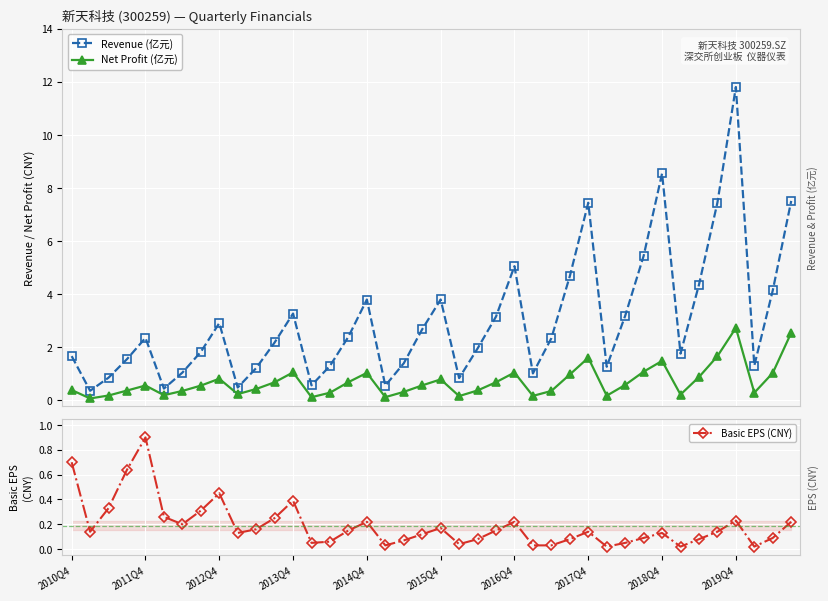

How many categories are shown in the chart?

40